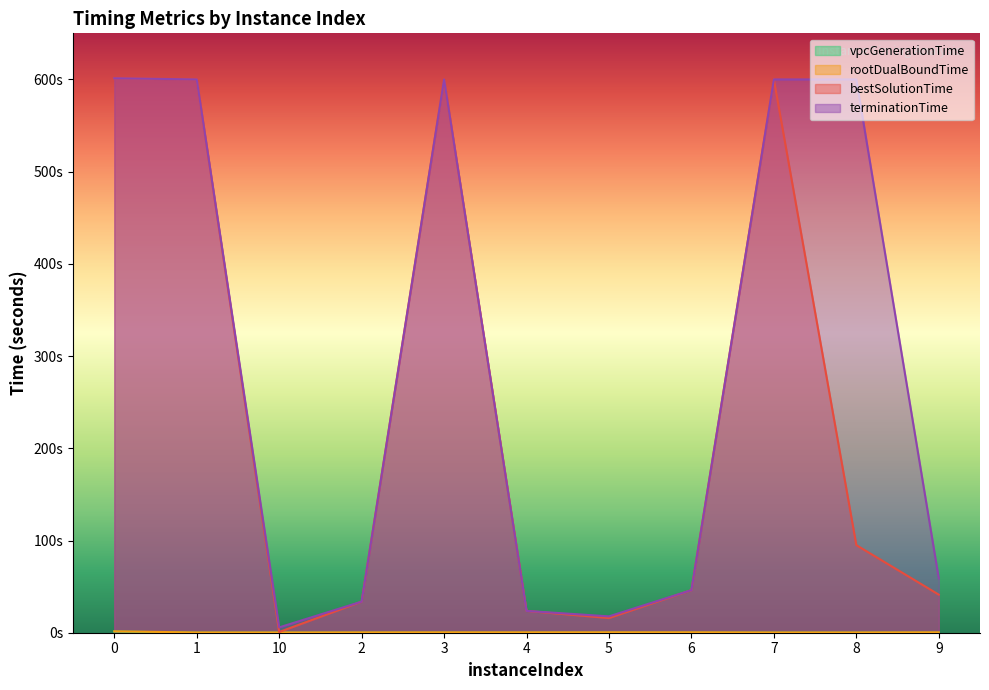

What position from the left is 0?

1